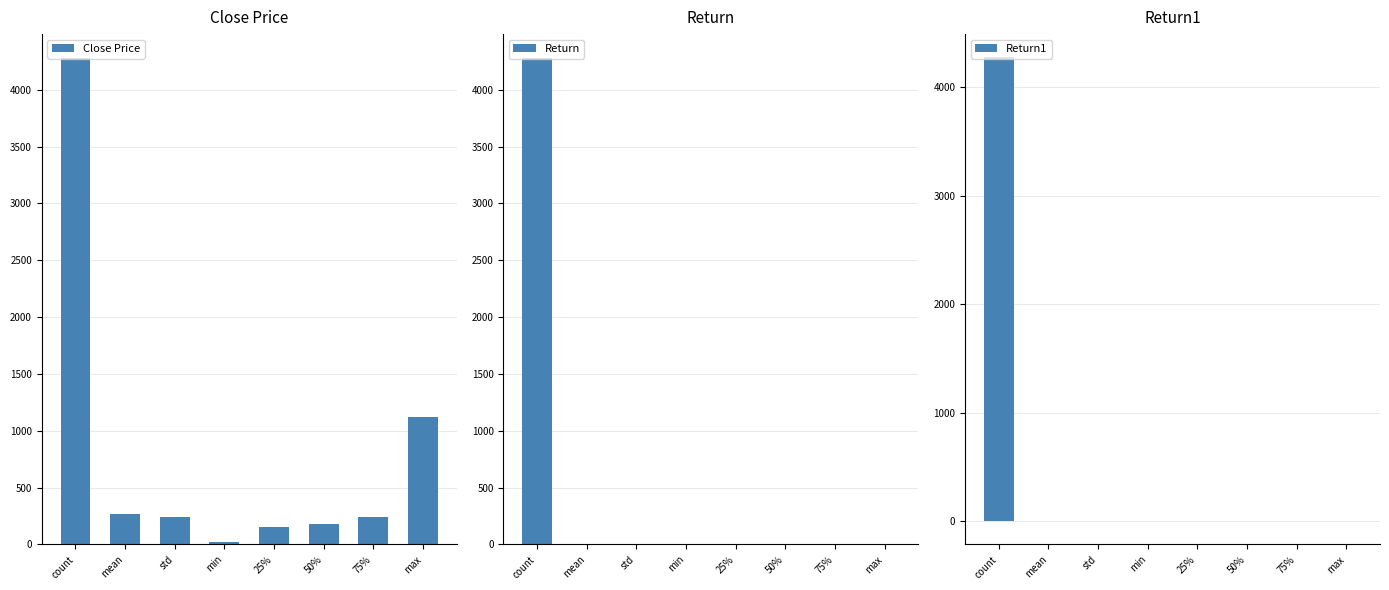

Which label corresponds to the smallest value in the chart?

min